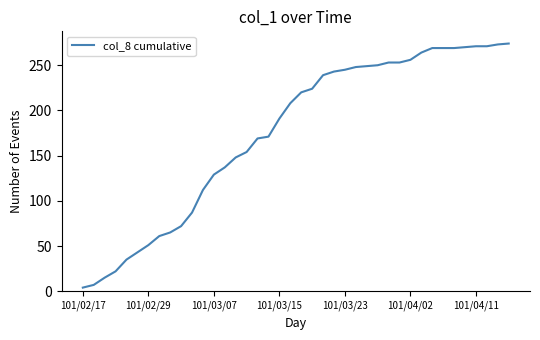

What is the difference between the maximum and minimum values?

270